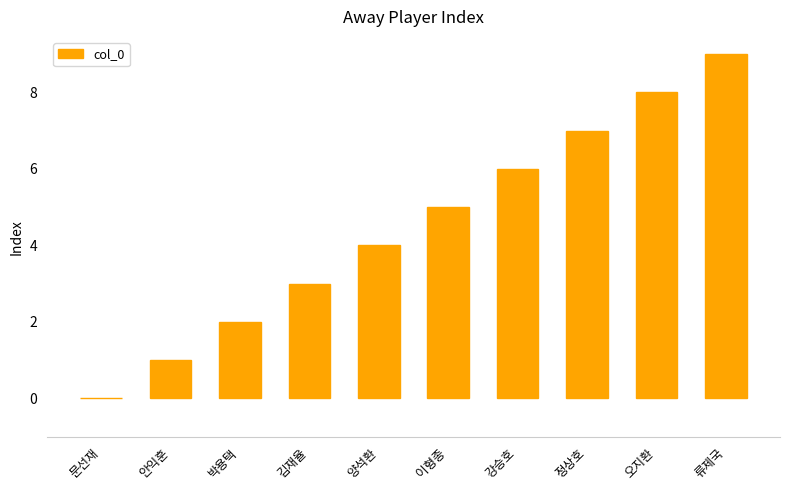

How many values are between 2 and 7?

6